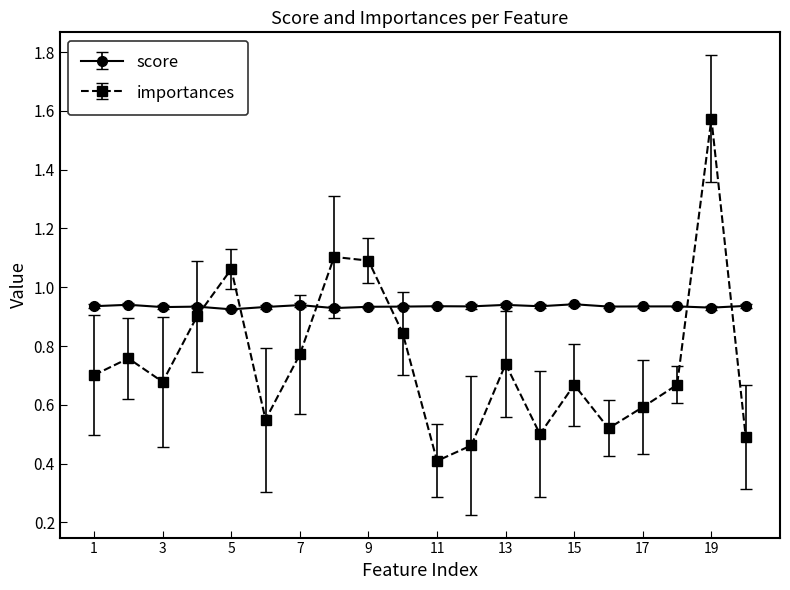

Which series has the largest total across all categories?

score